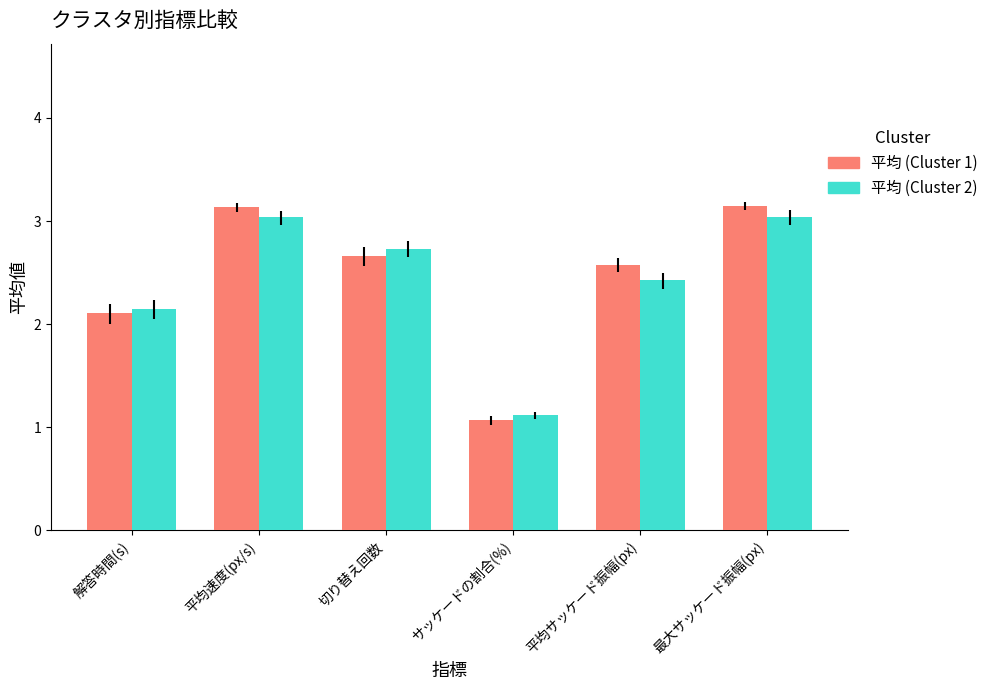

The value of 平均 (Cluster 1) at 平均速度(px/s) is 3.1. True or false?

True